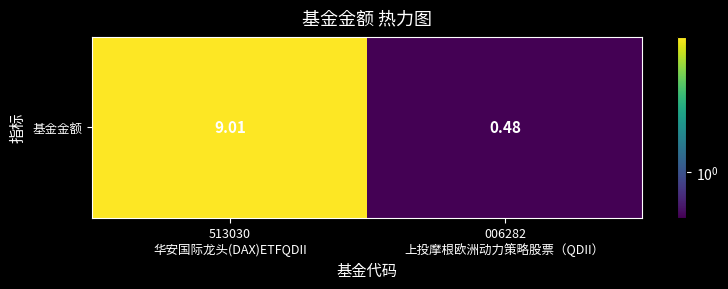

Reading left to right, transcribe all the data shown in this chart.

513030
华安国际龙头(DAX)ETFQDII=9.0	006282
上投摩根欧洲动力策略股票（QDII）=0.5